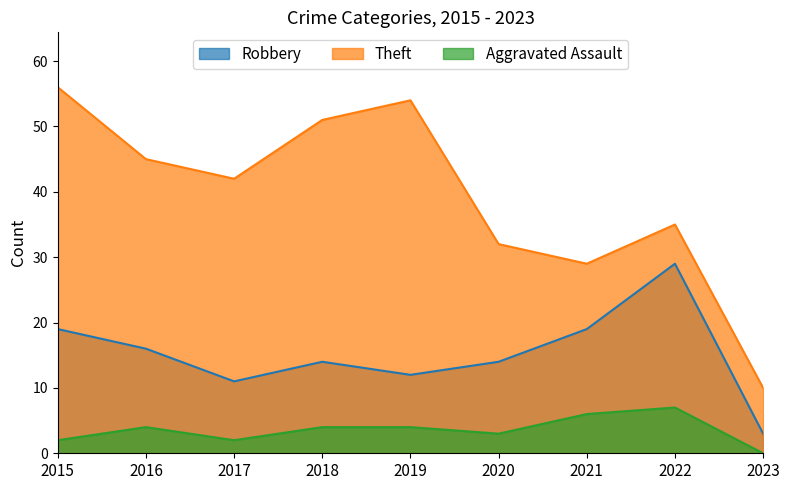

In Aggravated Assault, how many points are higher than both neighbors (excluding endpoints)?

2